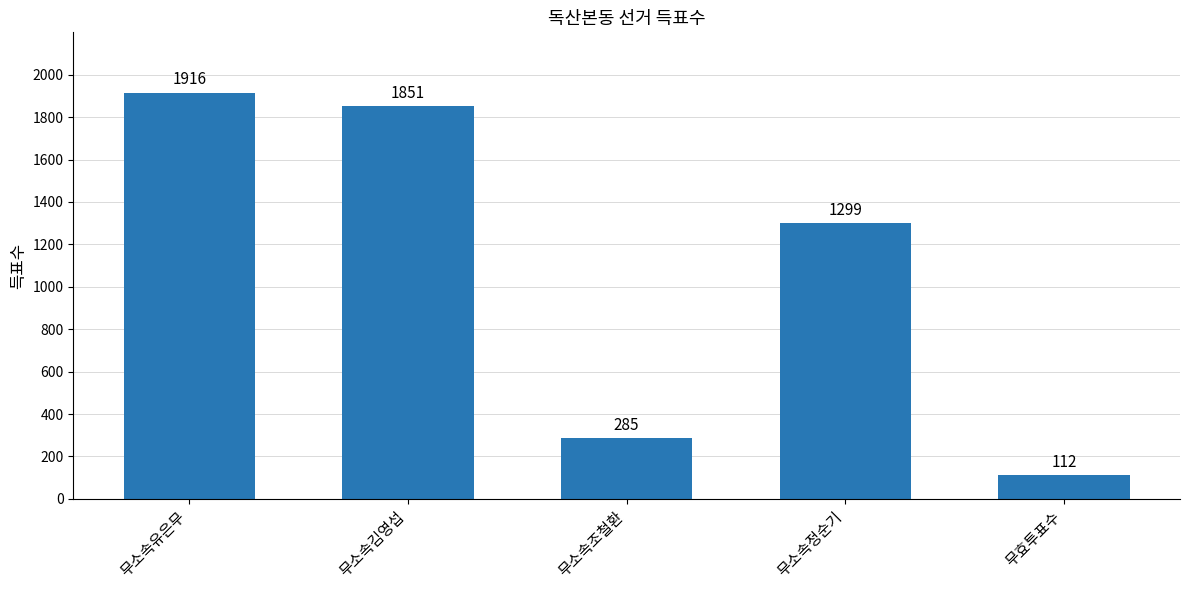

Rank the categories by value from highest to lowest.

무소속유은무, 무소속김영섭, 무소속정순기, 무소속조철환, 무효투표수